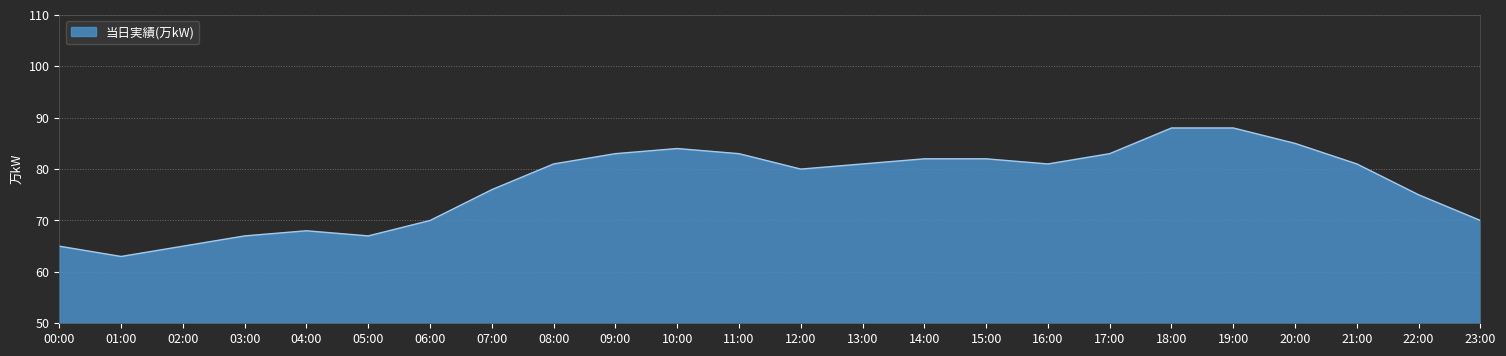

Is it true that the value at 19:00 is 22?

False